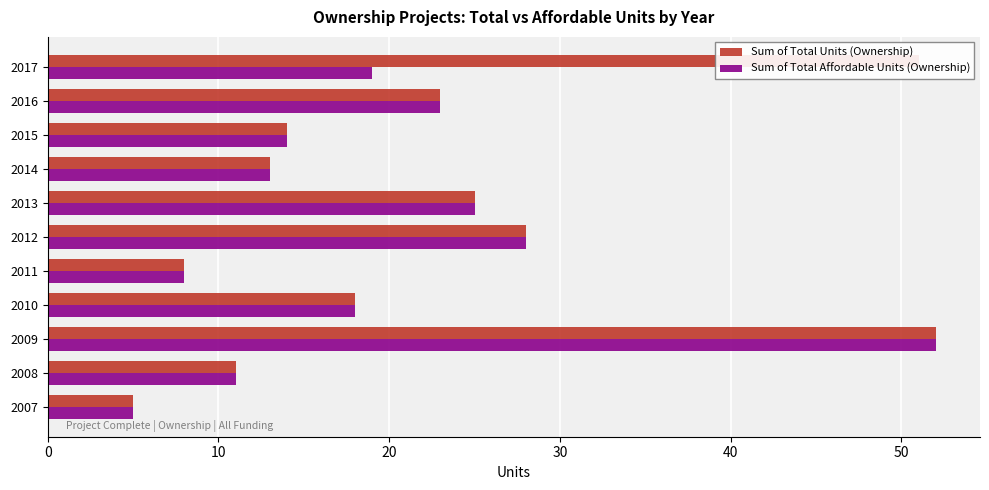

What are all the series names shown in the legend?

Sum of Total Units (Ownership), Sum of Total Affordable Units (Ownership)